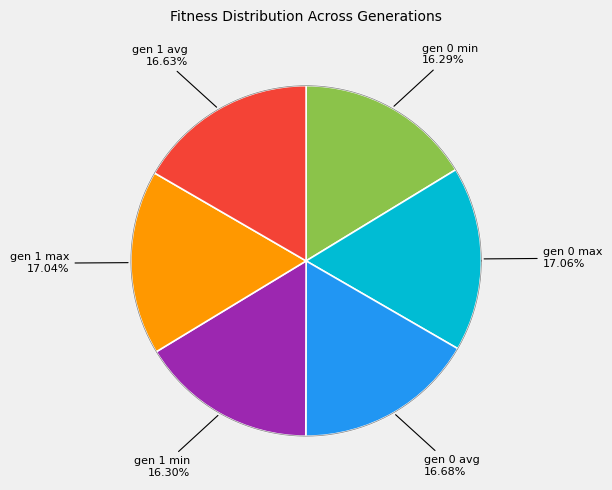

What is the total percentage of gen 0 avg and gen 0 min?

33.0%